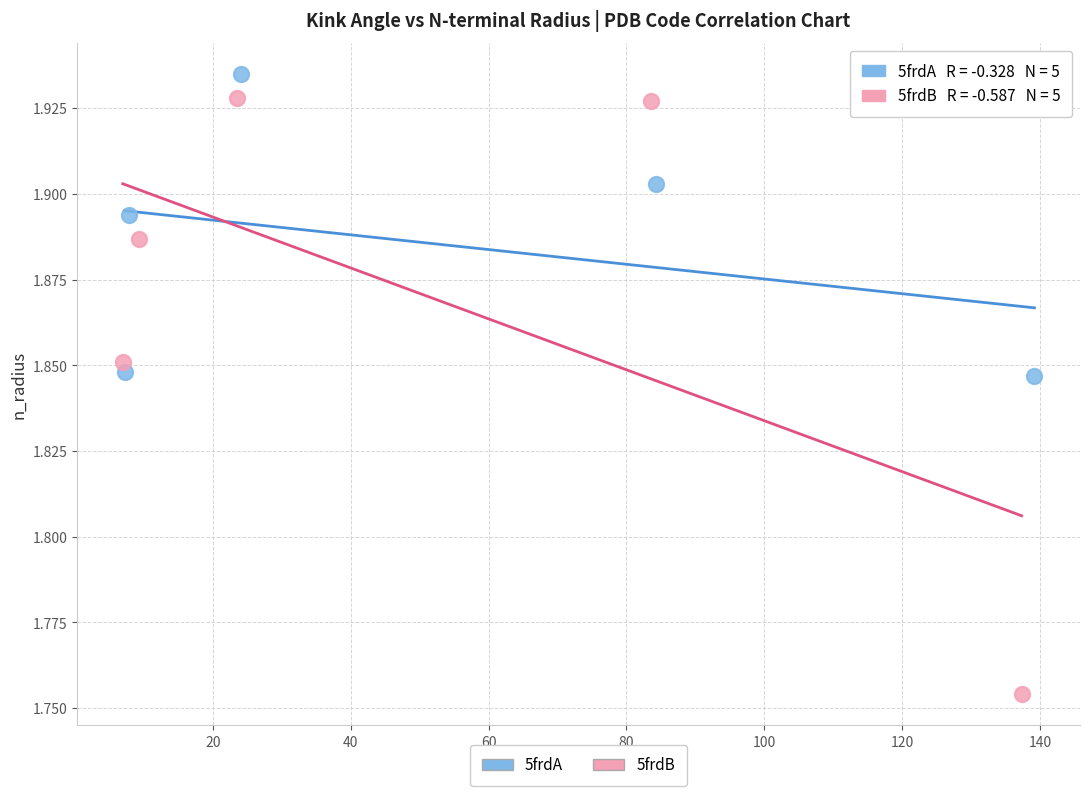

Which series contains the lowest Y value?

5frdB